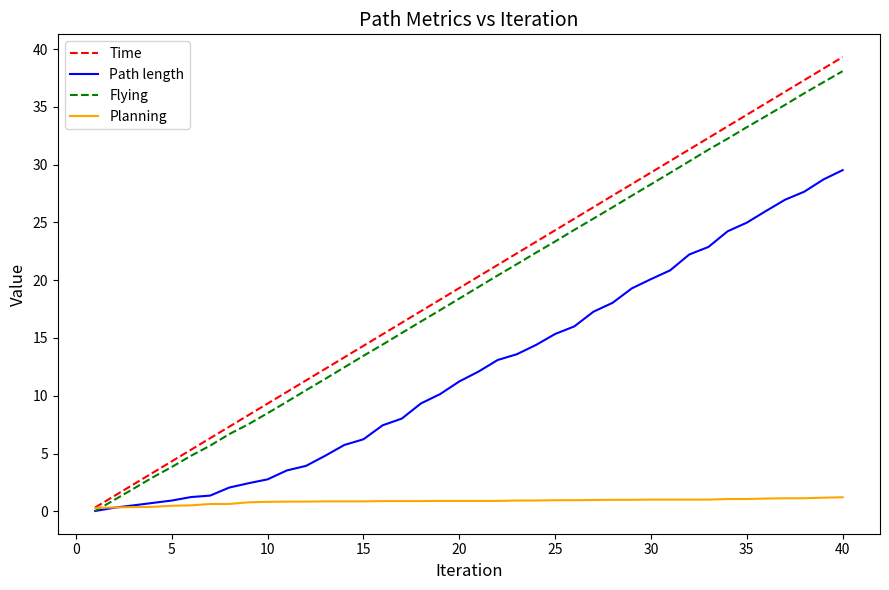

What is the maximum value shown in the chart?

39.3